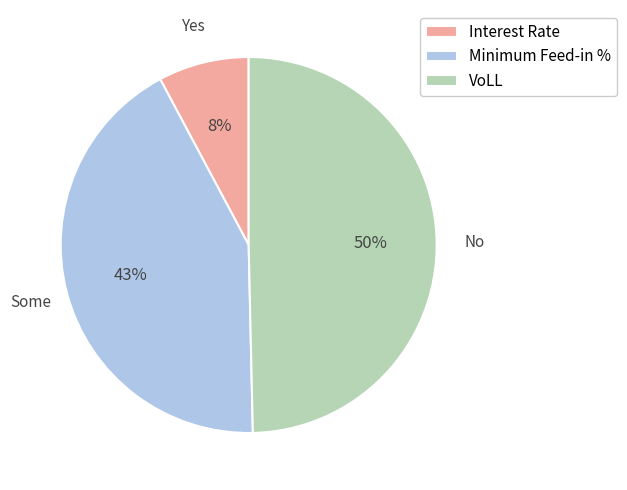

Which has a higher value, Interest Rate or Minimum Feed-in %?

Minimum Feed-in %